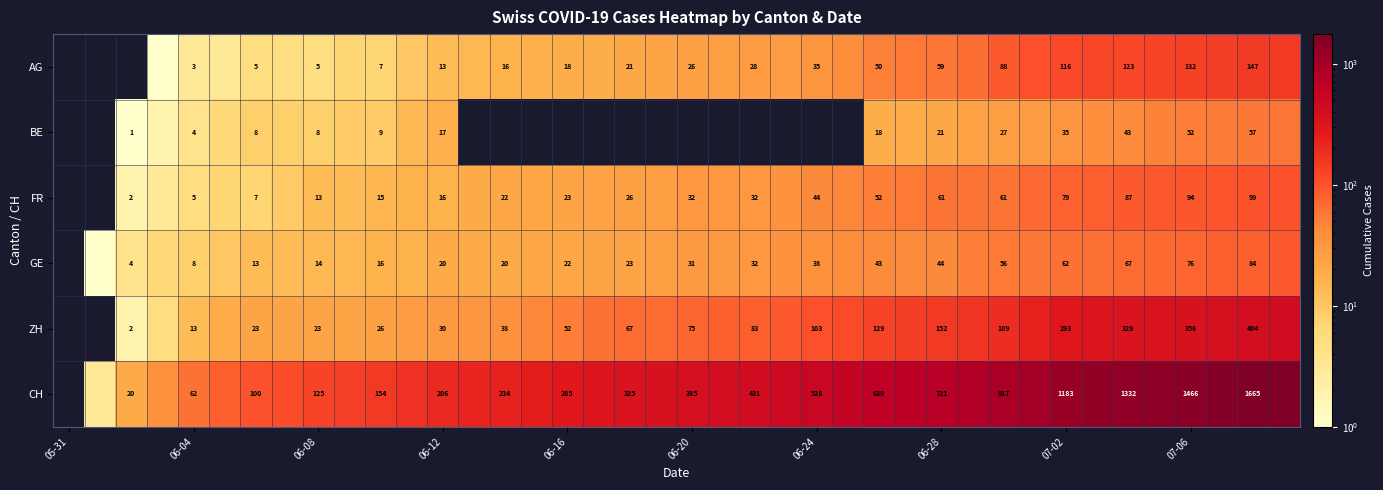

Is it true that ZH equals 18 at 06-20?

False